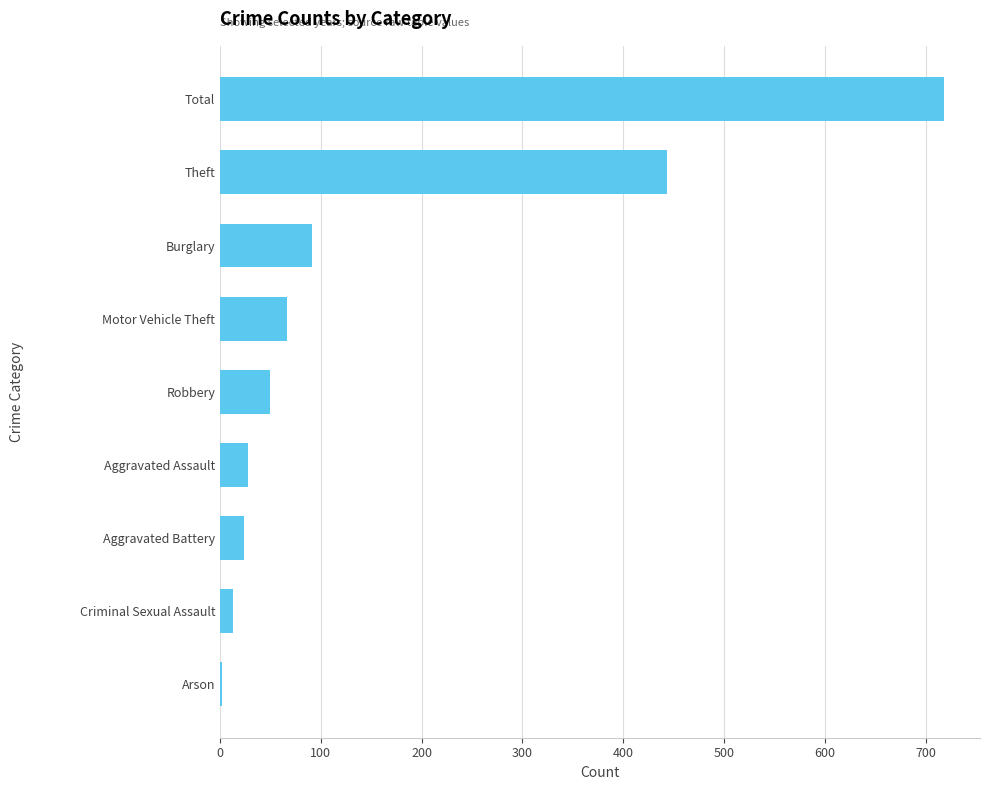

Approximately how many times larger is the value at Total compared to Aggravated Battery?

29.9